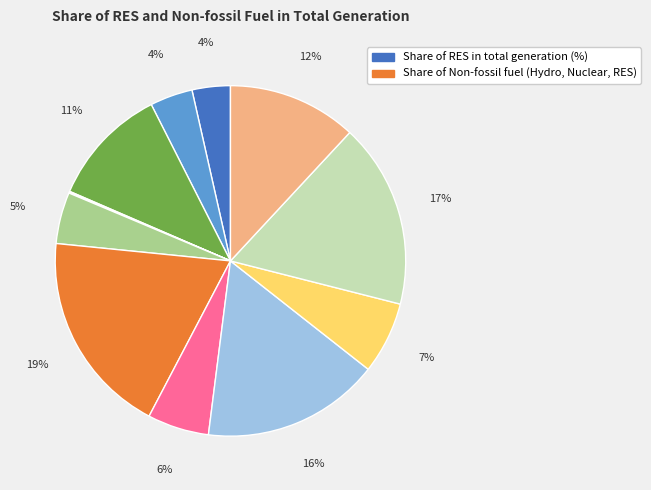

Is there a majority slice in this chart?

No